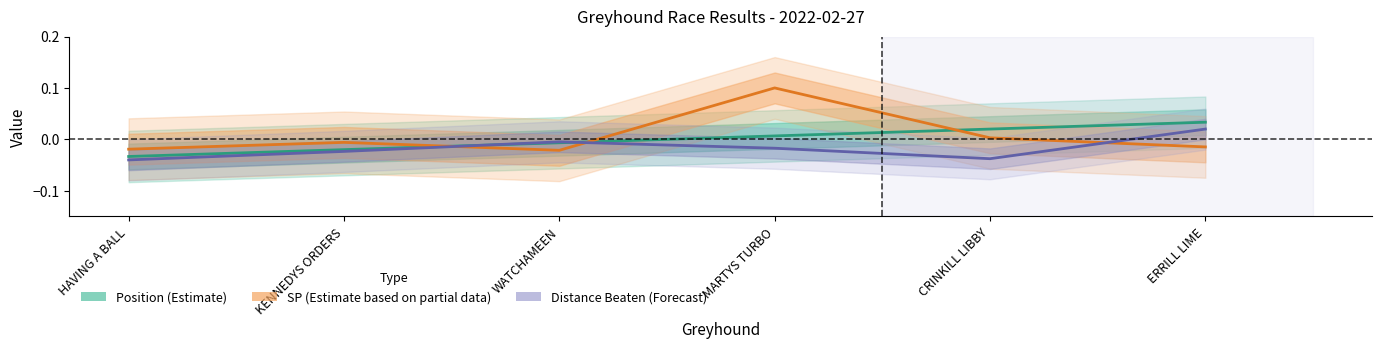

What is the label of the 2nd point from the left?

KENNEDYS ORDERS